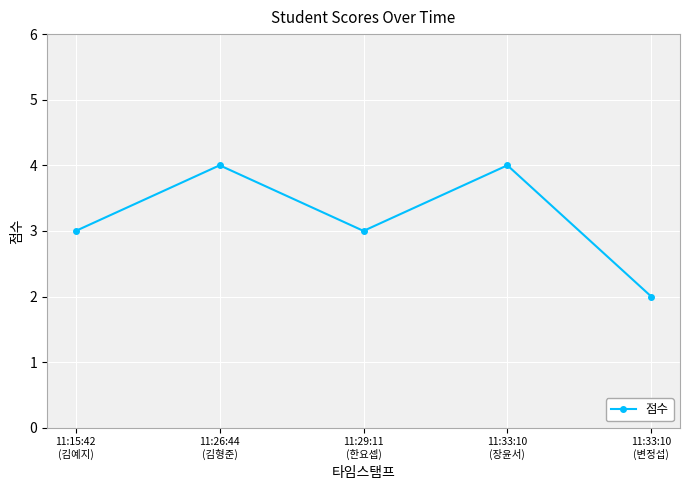

True or false: the data has more than 2 interior local peaks.

False